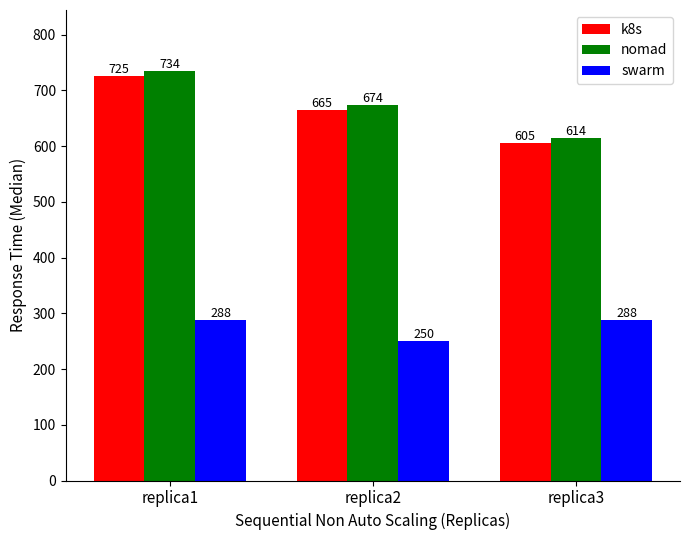

What is the difference between the highest and lowest values at replica1?

446